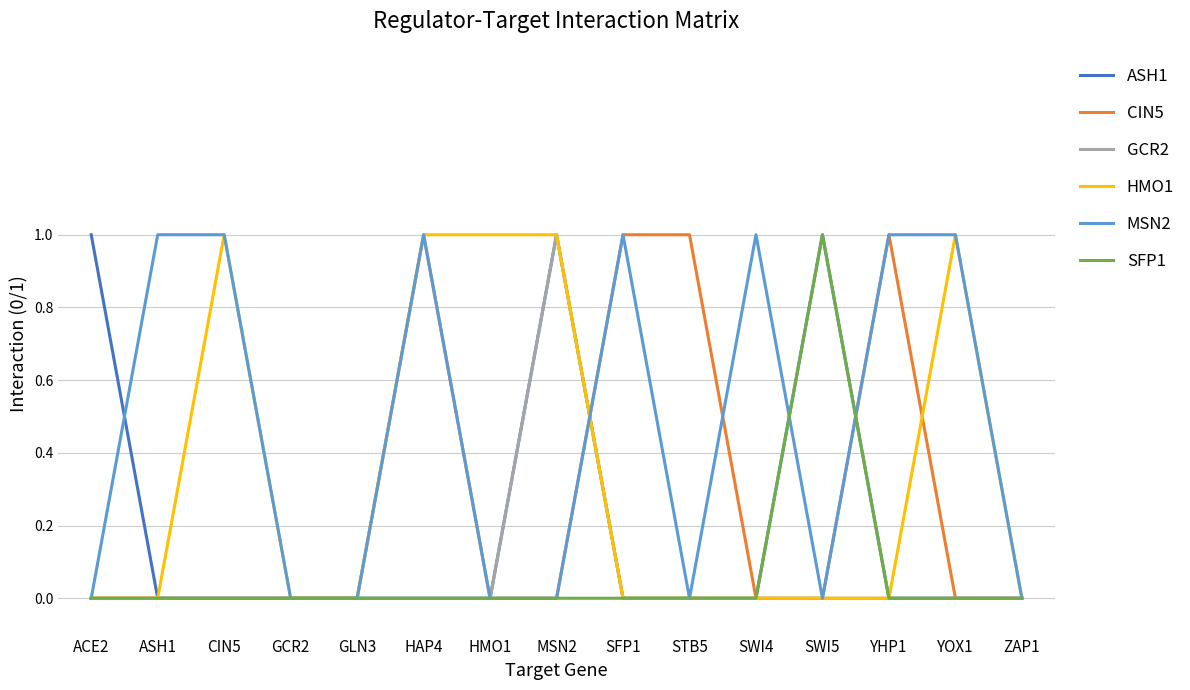

Count the CIN5 values in the range 0 to 1.

15